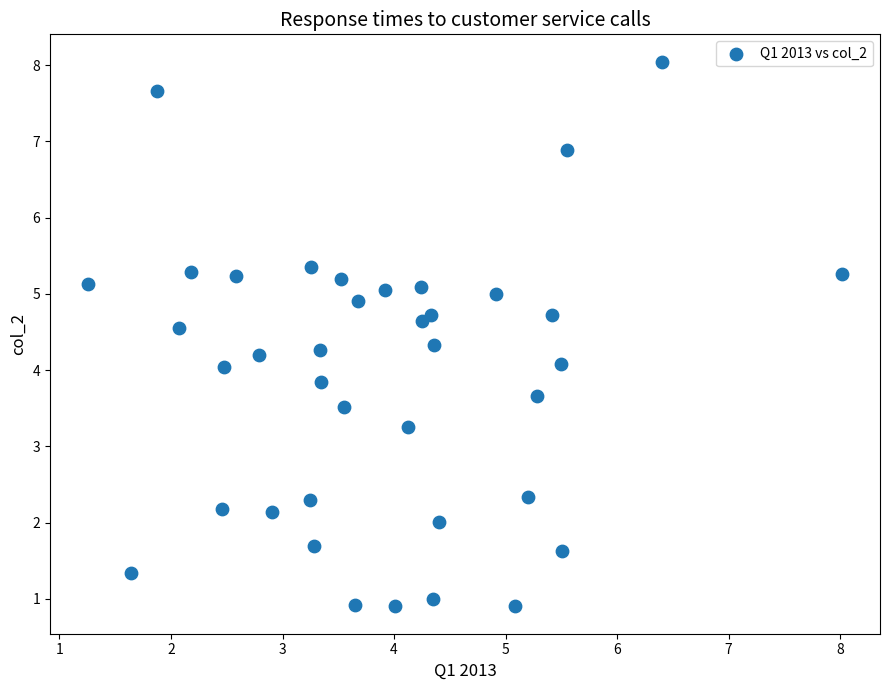

What is the range of X values (max minus min)?

6.8